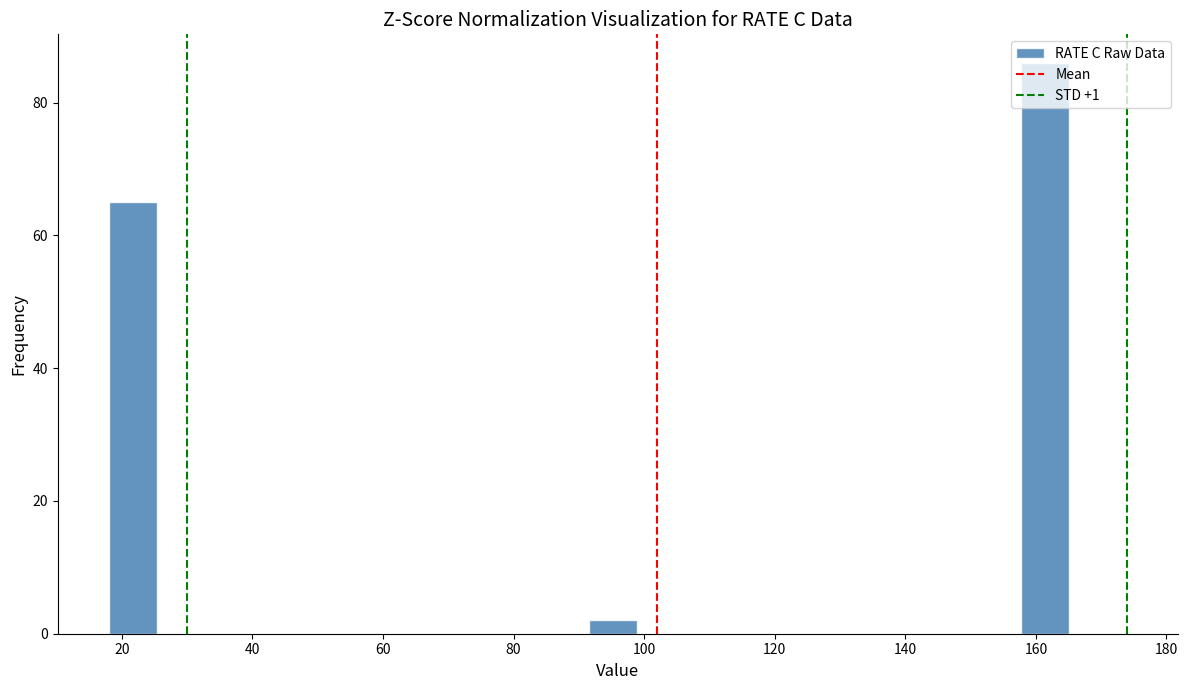

Read against the x-axis, roughly where is the centre of the tallest bar?

162